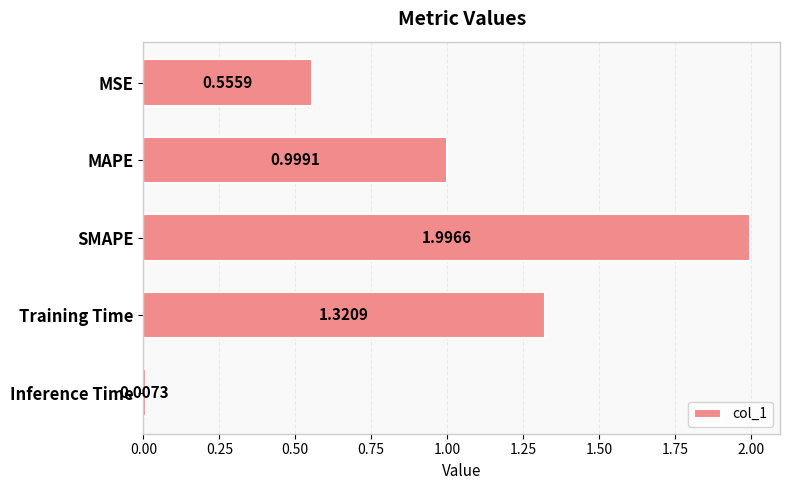

Which category has the highest value across all series?

SMAPE